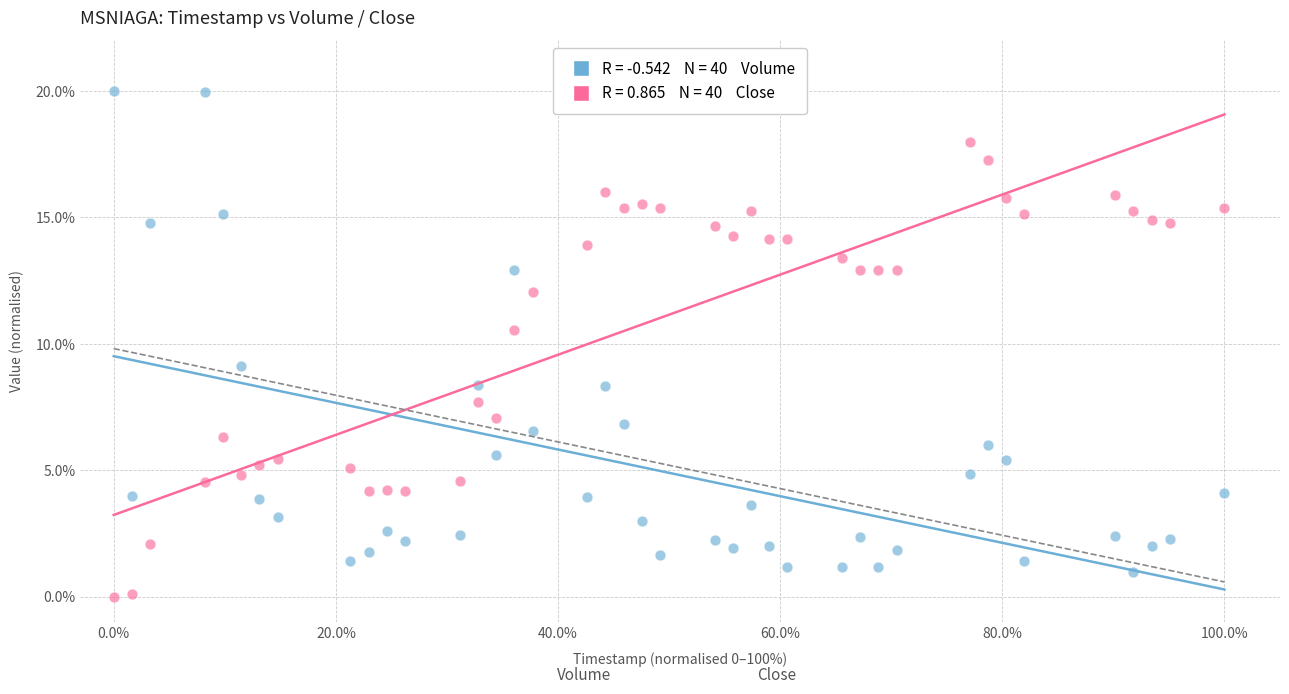

Across all data points, what is the range of Y values (max minus min)?

20.0